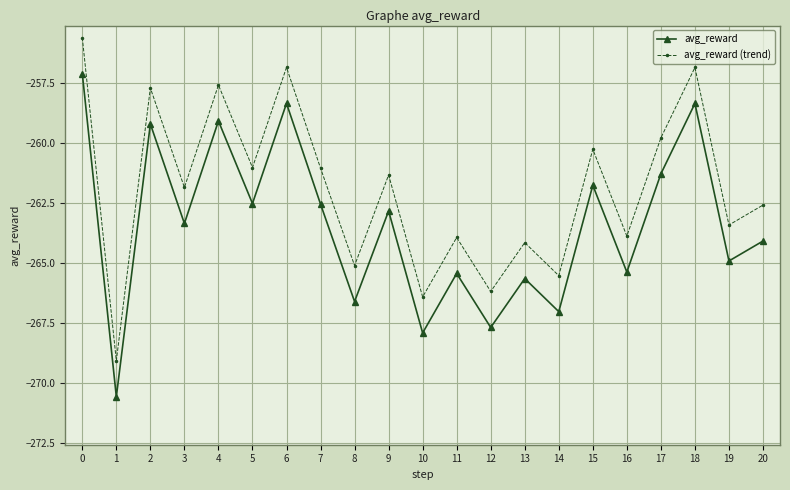

Reading right to left, list all the values displayed in this chart.

avg_reward: 20=-264.1	19=-264.9	18=-258.3	17=-261.3	16=-265.4	15=-261.8	14=-267.0	13=-265.6	12=-267.7	11=-265.4	10=-267.9	9=-262.8	8=-266.6	7=-262.5	6=-258.3	5=-262.5	4=-259.1	3=-263.3	2=-259.2	1=-270.6	0=-257.1
avg_reward (trend): 20=-262.6	19=-263.4	18=-256.8	17=-259.8	16=-263.9	15=-260.3	14=-265.5	13=-264.1	12=-266.2	11=-263.9	10=-266.4	9=-261.3	8=-265.1	7=-261.0	6=-256.8	5=-261.0	4=-257.6	3=-261.8	2=-257.7	1=-269.1	0=-255.6